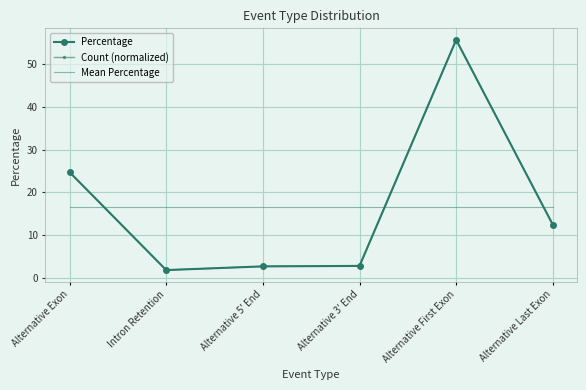

Is it true that Mean Percentage equals 16.7 at Alternative 3′ End?

True